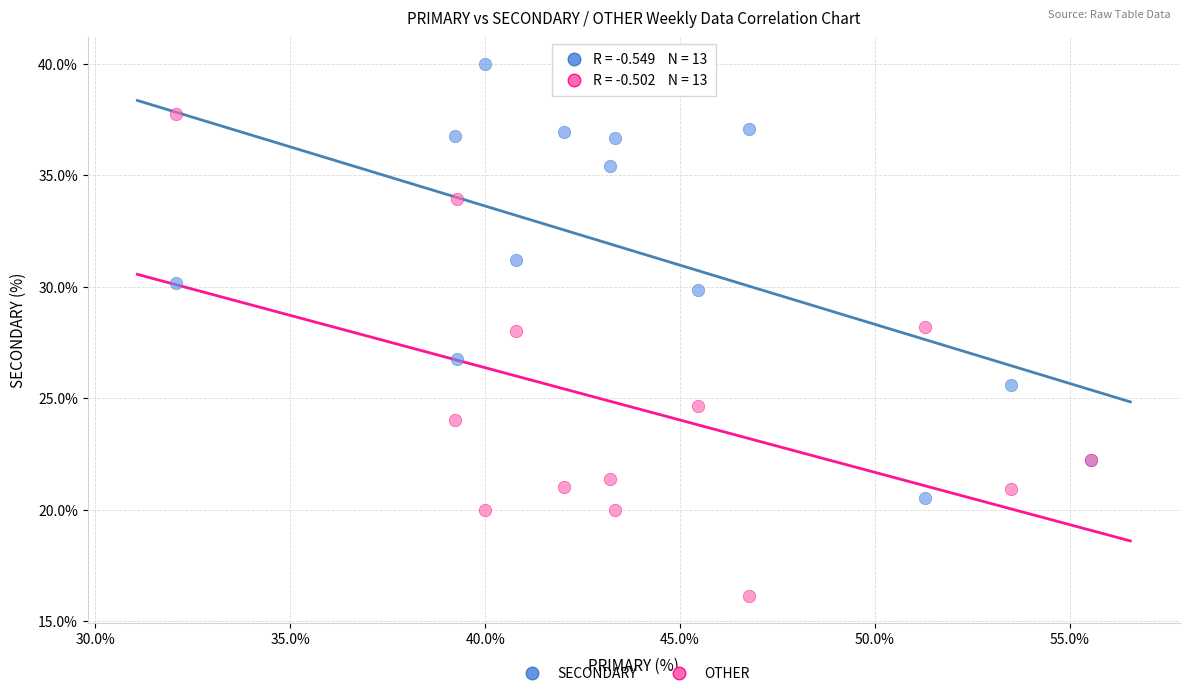

Which series contains the highest Y value?

SECONDARY